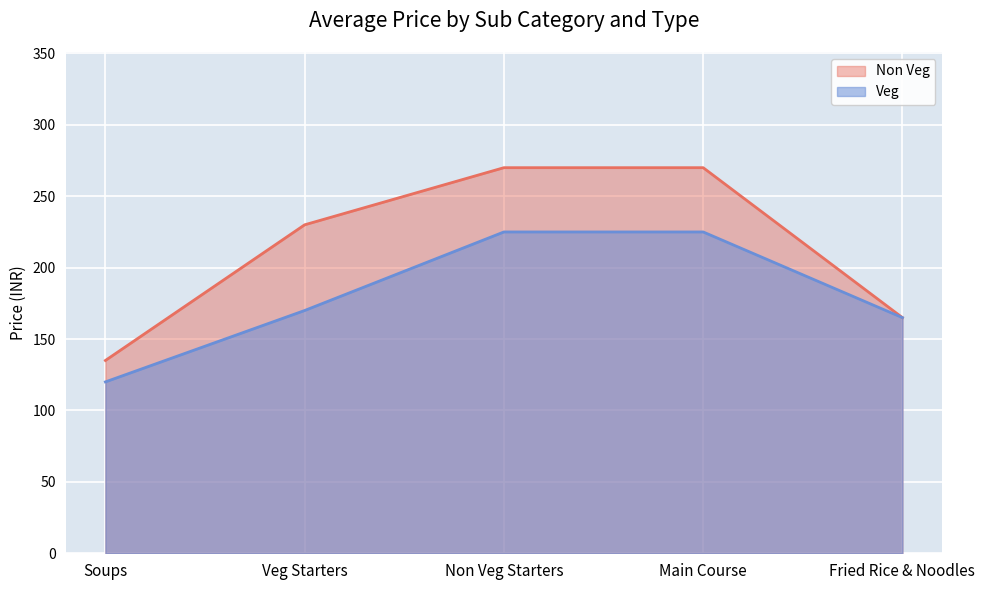

What is the approximate value of Non Veg at Veg Starters, to the nearest 10?

230